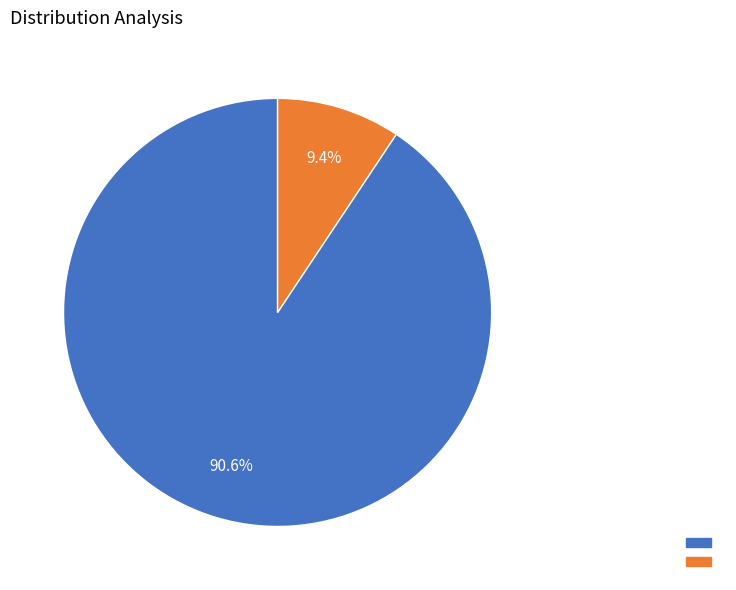

Is there any slice that represents more than half of the pie?

Yes